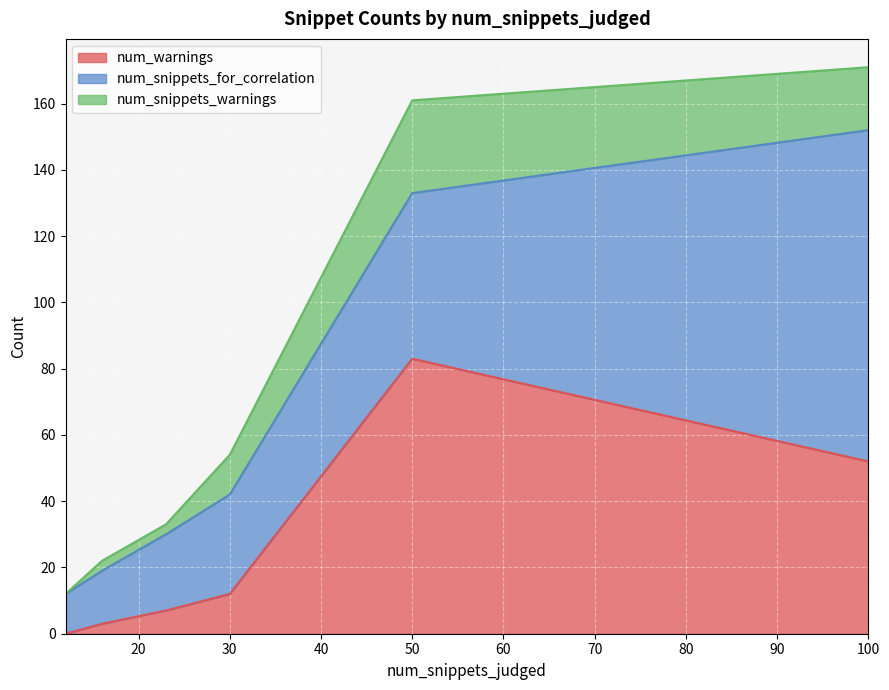

Between 12 and 12, which is larger?

12